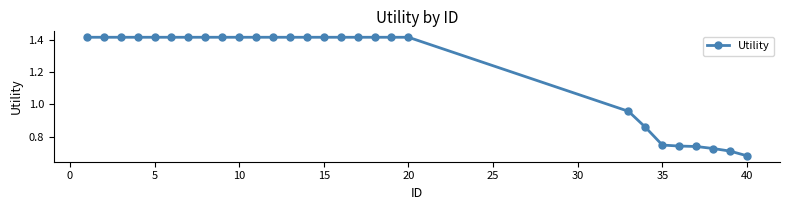

What is the average value?

1.2